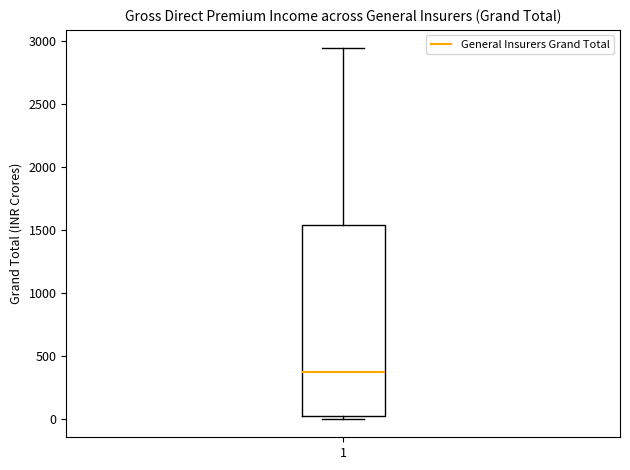

Where is the upper edge of the box at x = 1 on the y-axis? The values are not printed on the chart, so give them approximately, as read against the axis.

1550